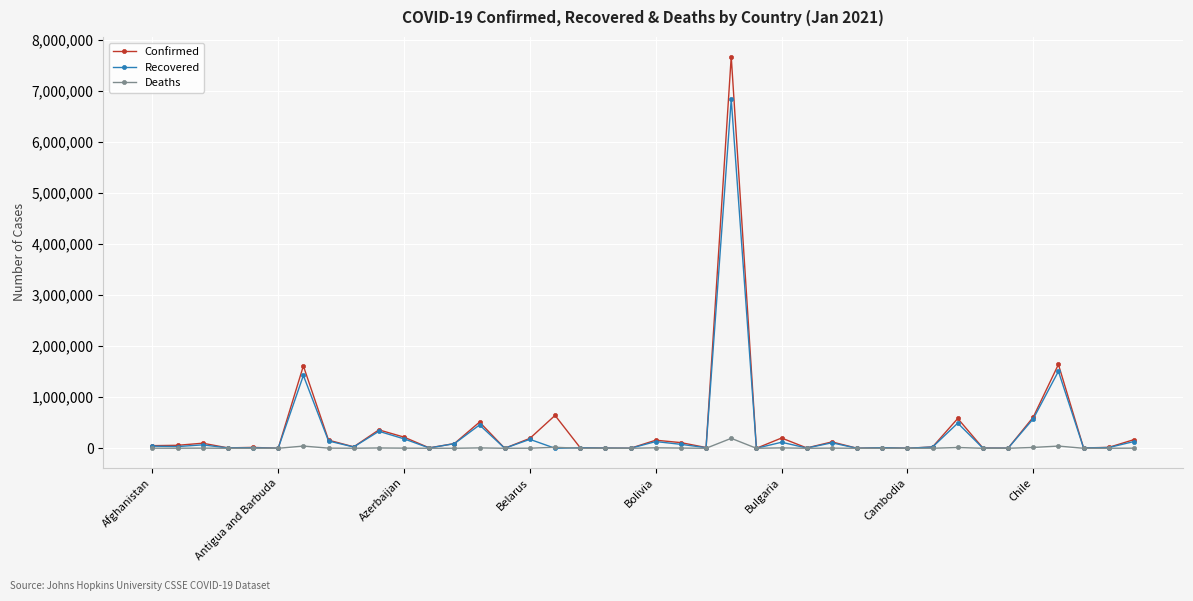

True or false: Recovered has more than 1 interior local peaks.

True